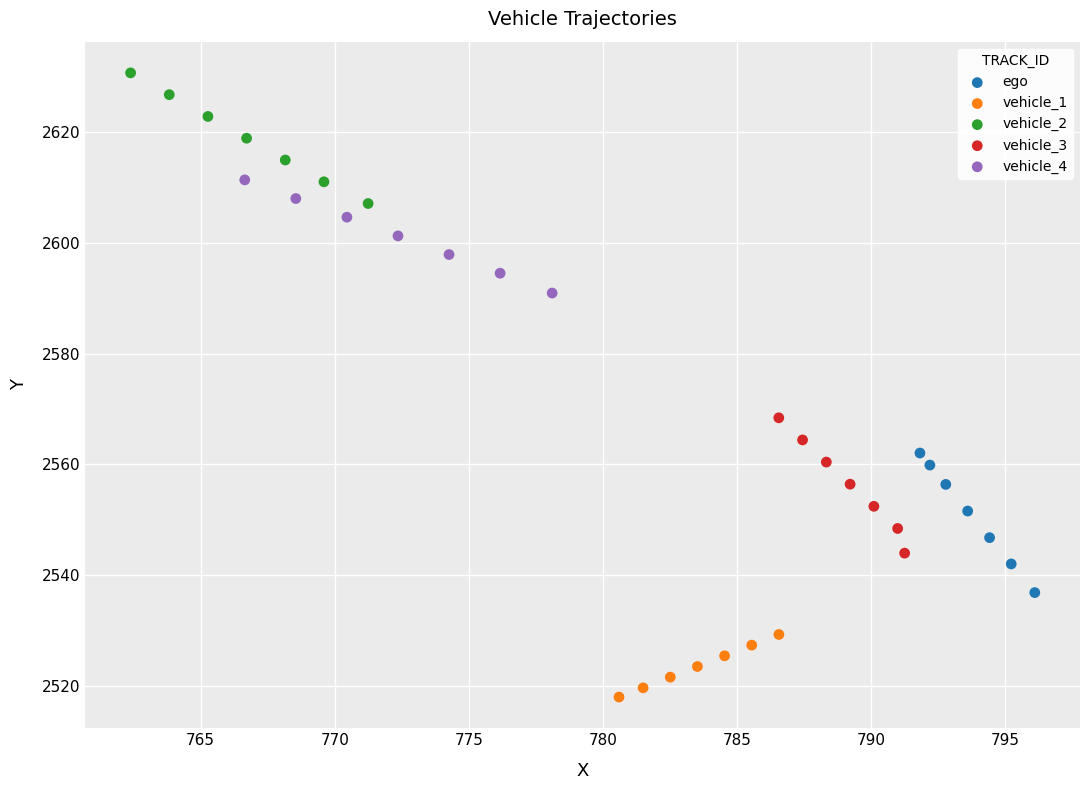

Which series reaches the minimum Y coordinate?

vehicle_1